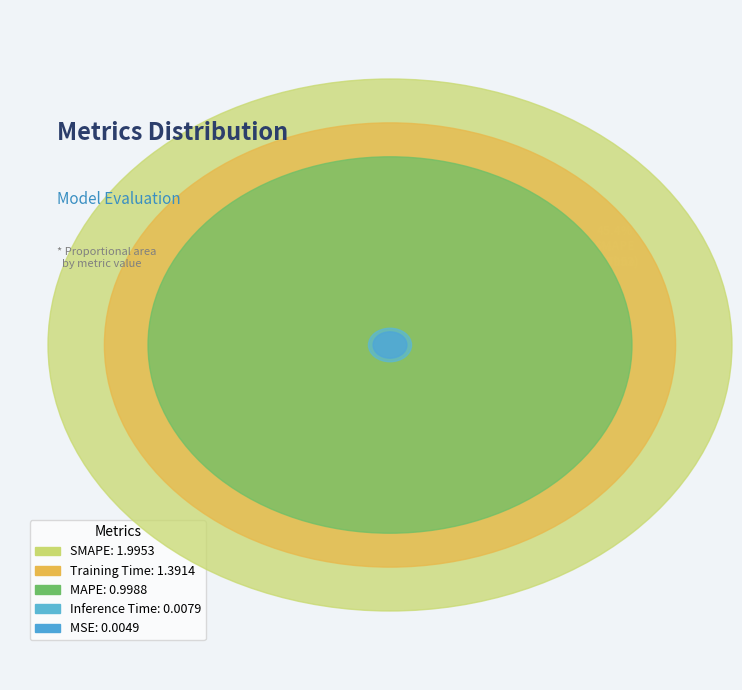

True or false: MSE accounts for 0% of the total.

True